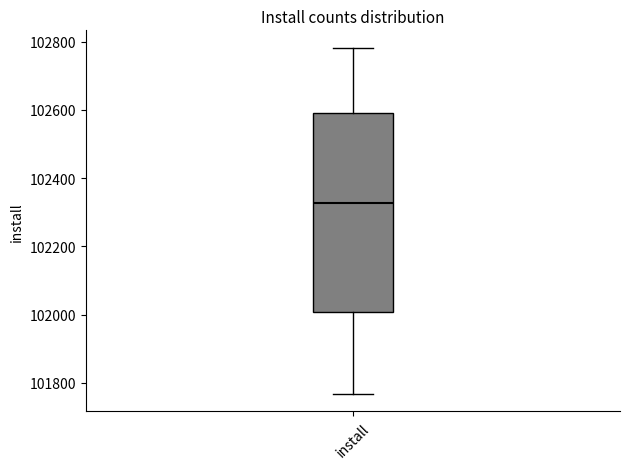

Transcribe this box plot: give where the median line is, the range the box spans, and where the two whiskers end, as read against the y-axis. The values are not printed on the chart, so give them approximately, as read against the axis.

median 102320, box 102000 to 102600, whiskers 101760 to 102780